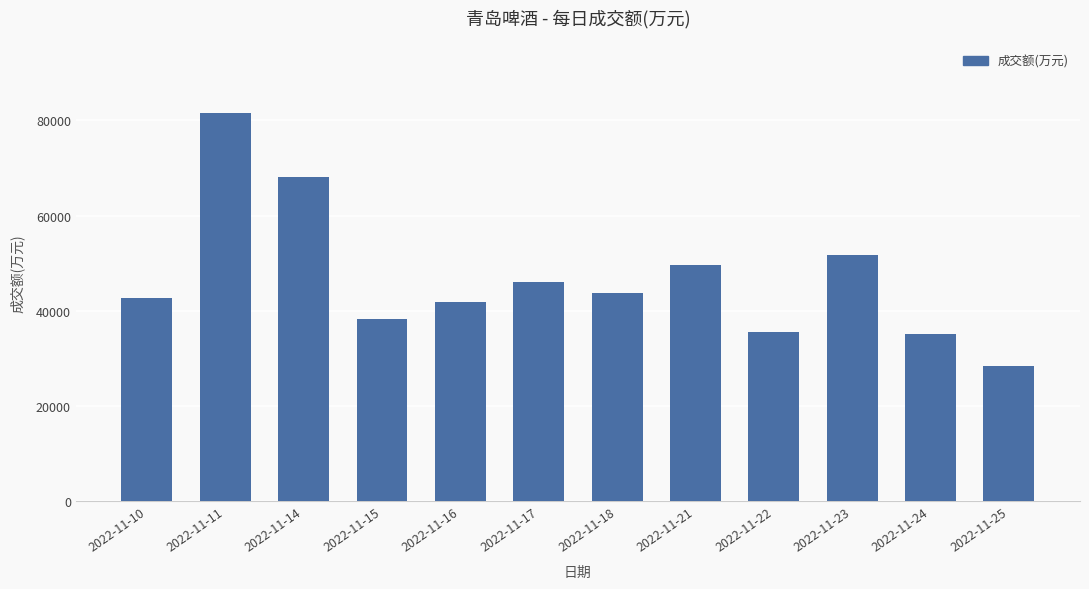

The chart shows a value of 43668 at 2022-11-18. True or false?

True